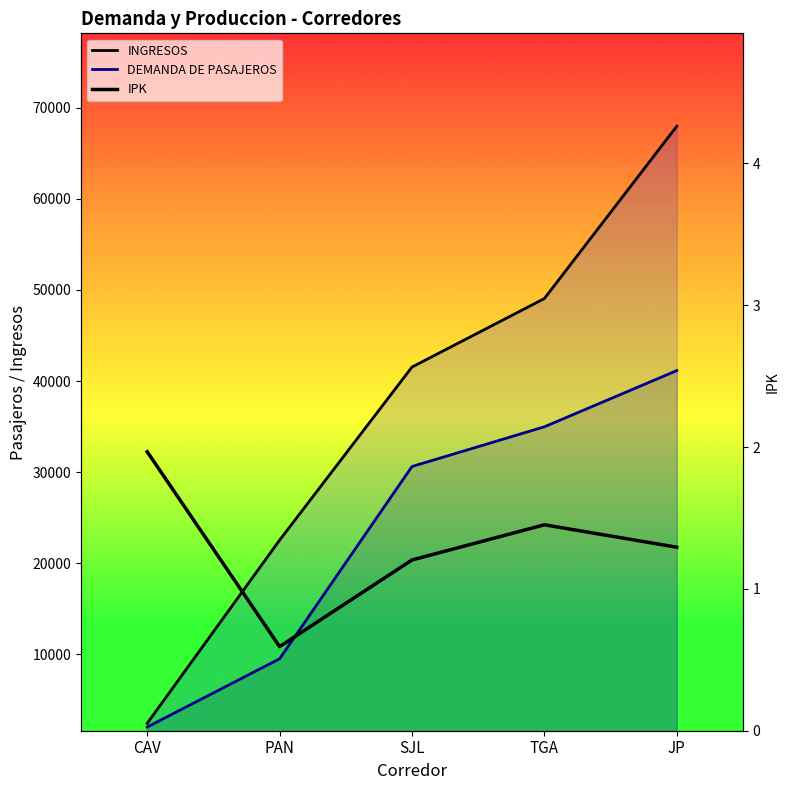

True or false: DEMANDA DE PASAJEROS and INGRESOS cross at least once.

False